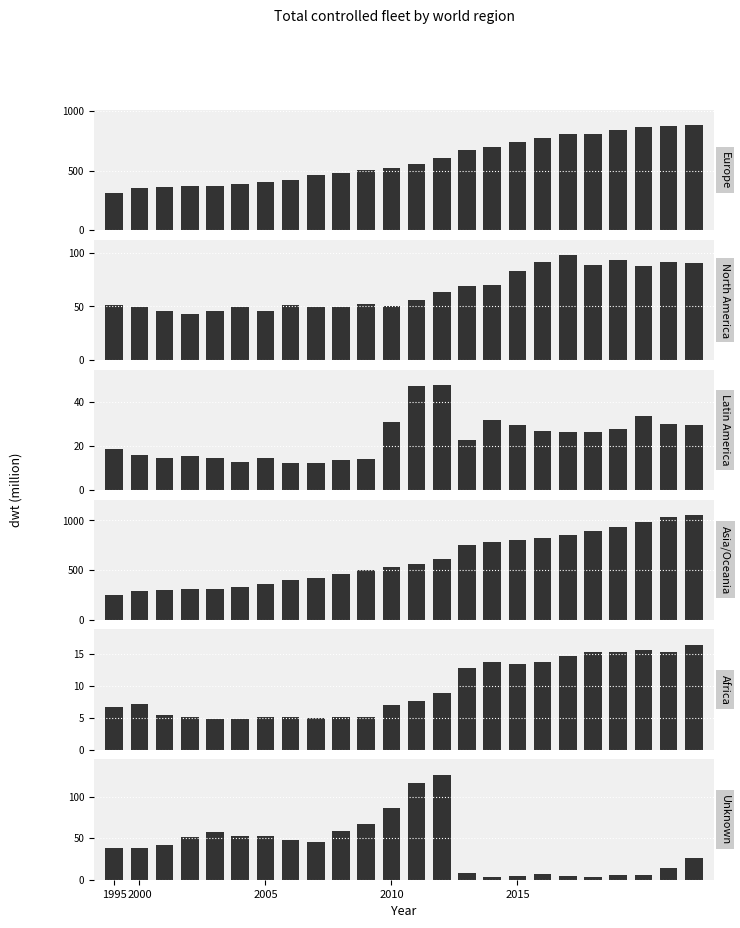

What is the total value across all series at 20?

1916.9